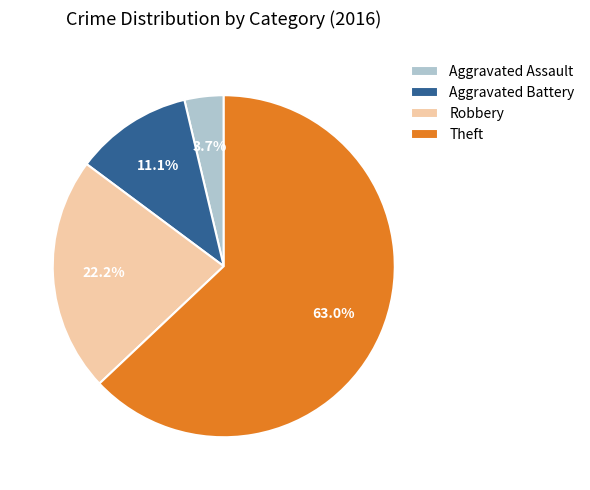

To the nearest percent, what is the difference between the largest and smallest slice percentages?

59%